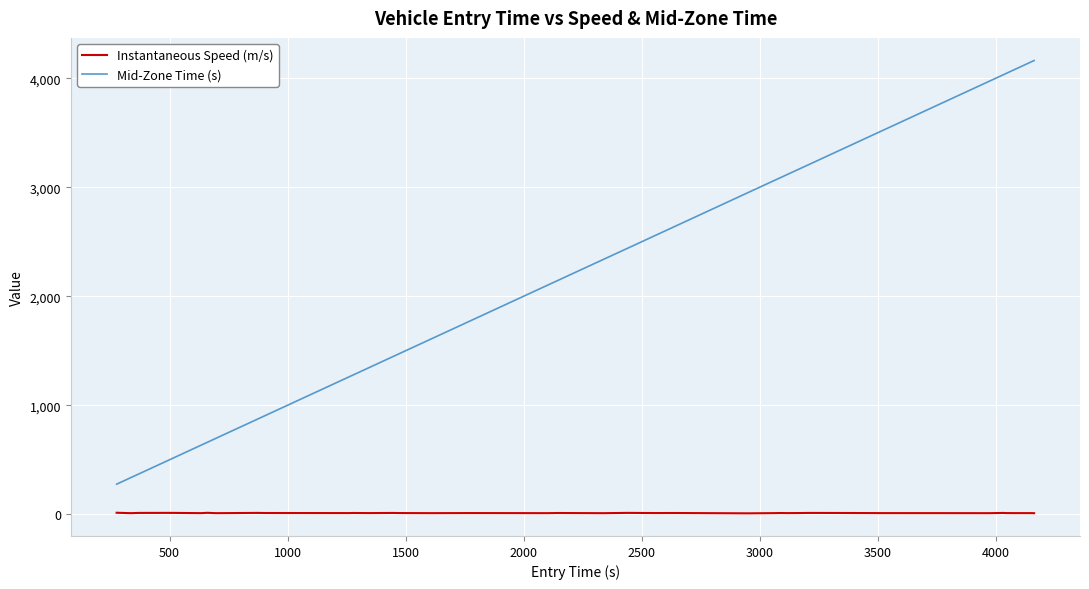

List the series in order of their peak value, lowest first.

Instantaneous Speed (m/s), Mid-Zone Time (s)